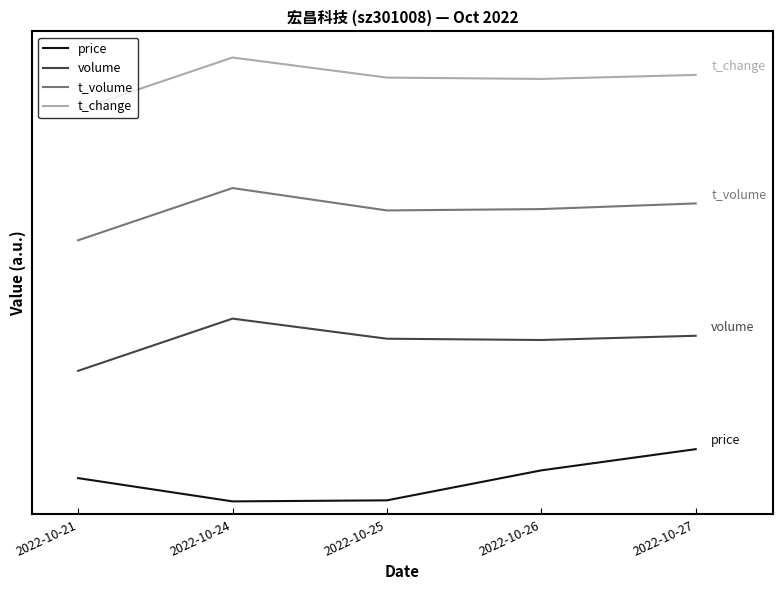

True or false: t_change and price cross at least once.

False